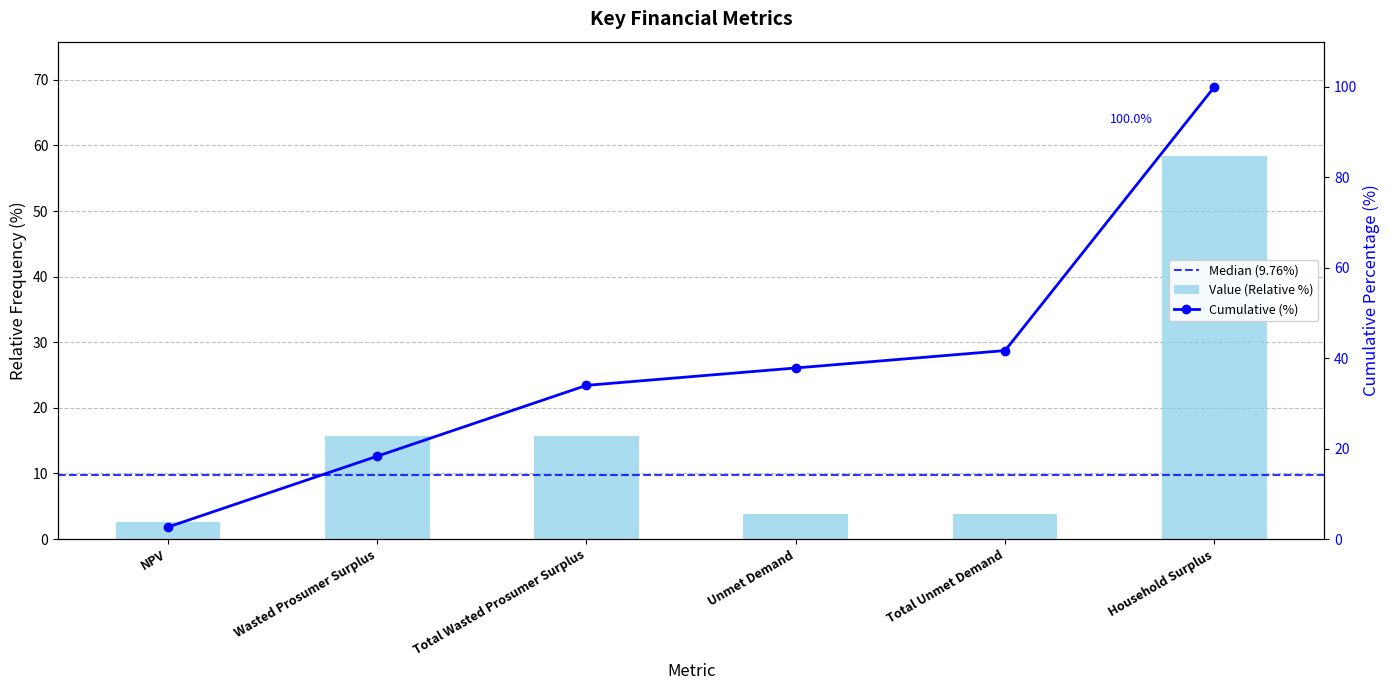

What position from the left is Household Surplus?

6